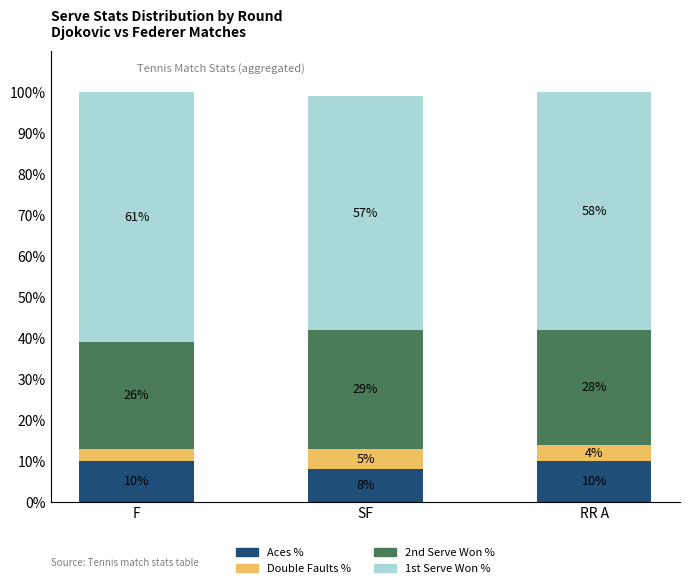

What is the minimum value for Aces %?

8